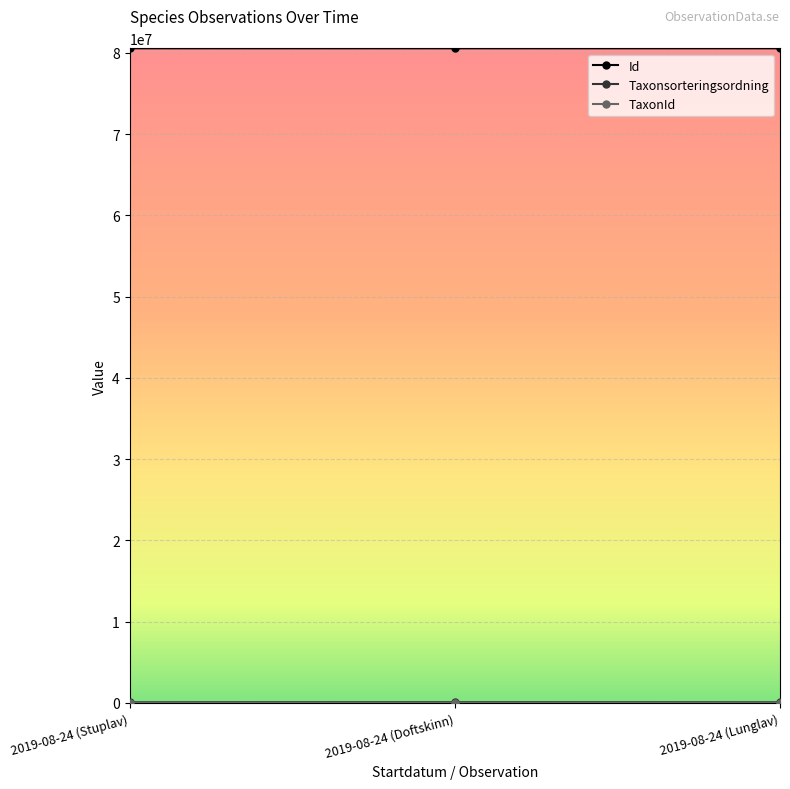

The Id series shows 80557217 at 2019-08-24 (Stuplav). True or false?

True